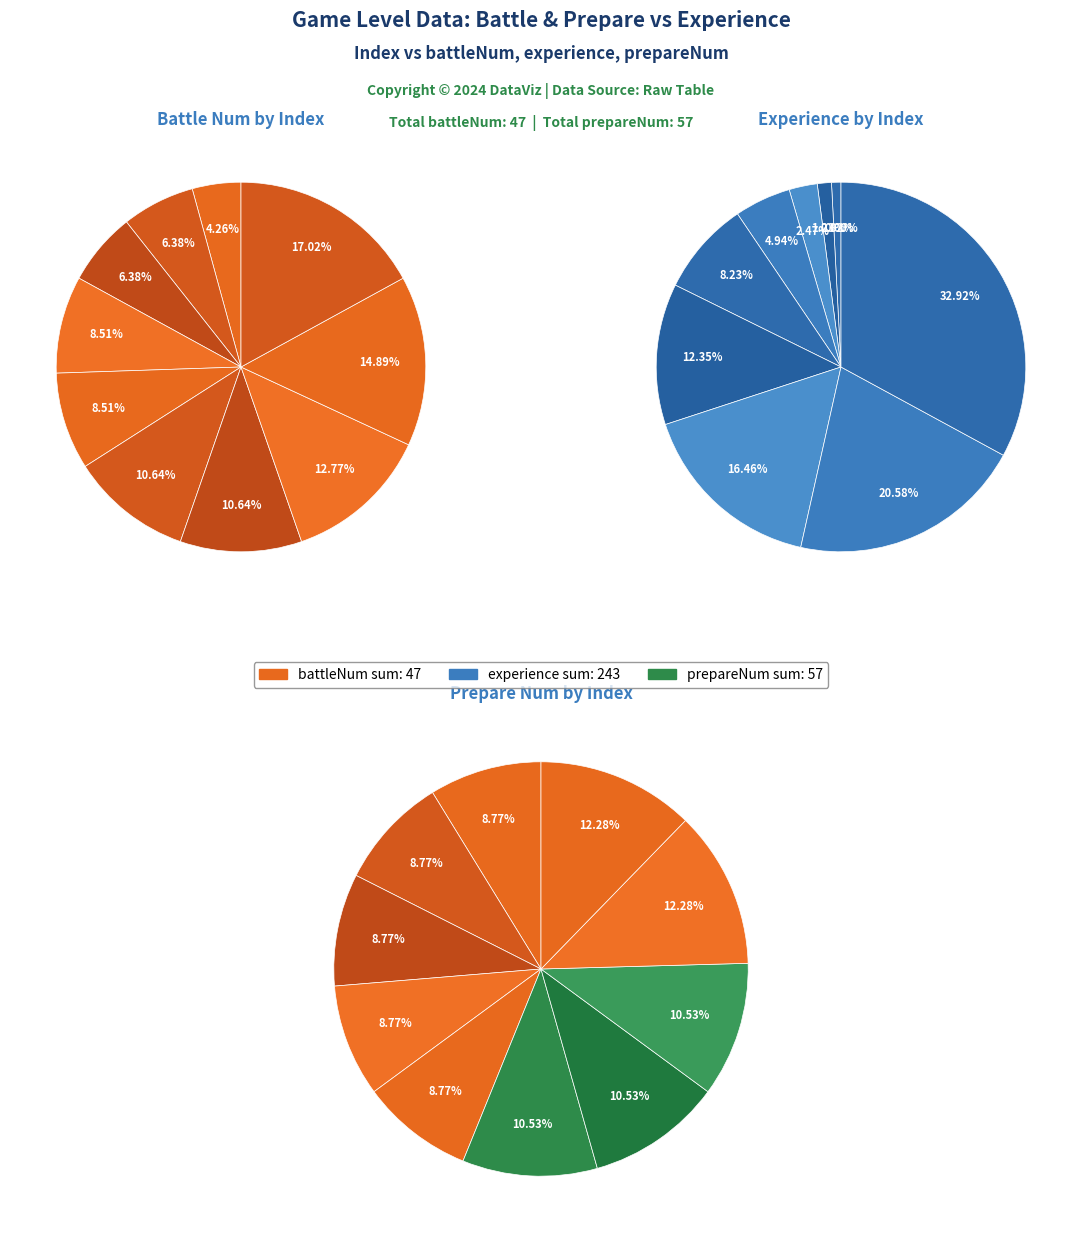

True or false: 1 accounts for 10% of the total.

False